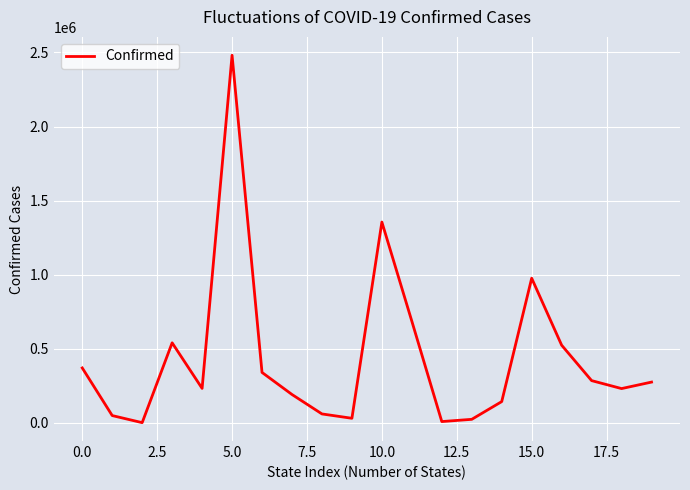

What is the greatest value displayed?

2481245